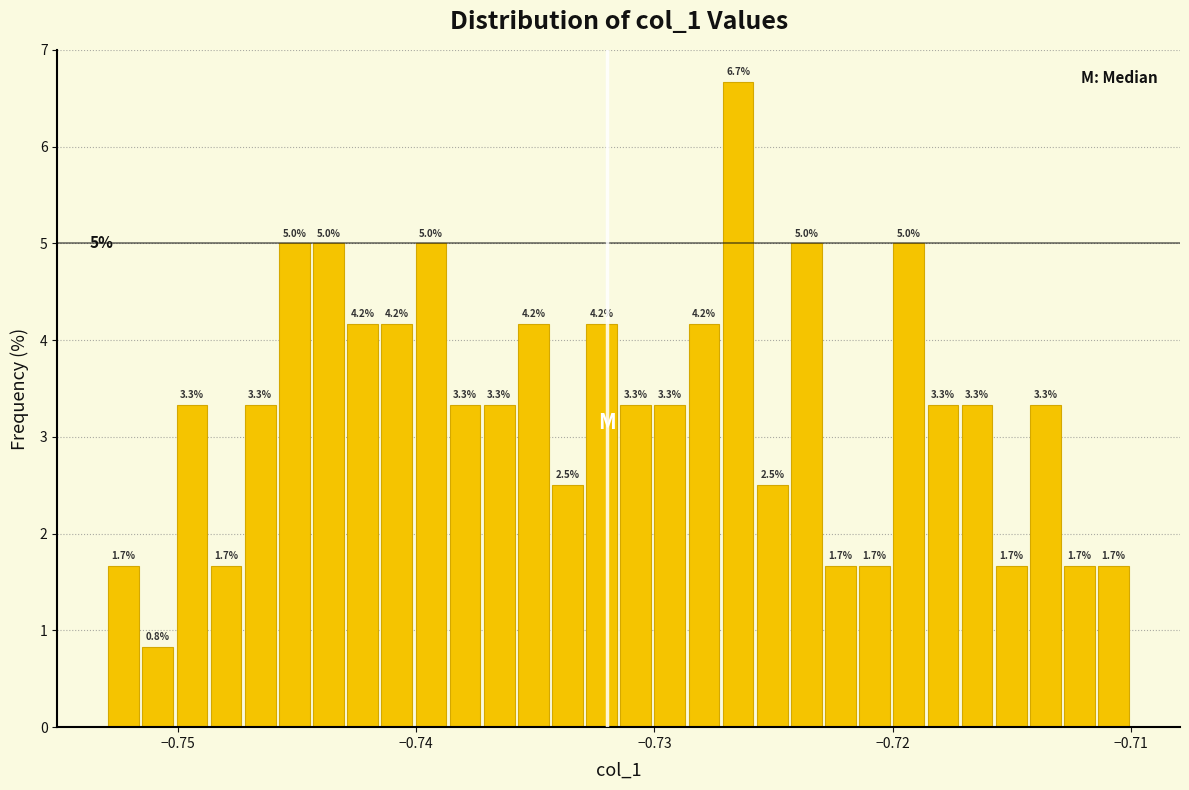

Read against the x-axis, roughly where is the centre of the tallest bar?

-0.726